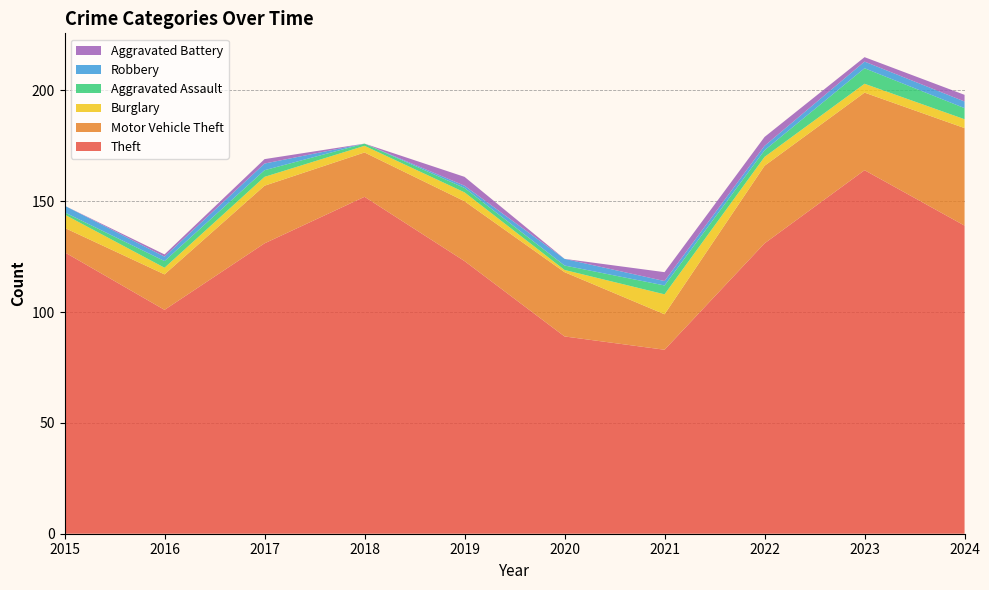

Reading right to left, extract all data points from this chart.

Theft: 2024=139	2023=164	2022=131	2021=83	2020=89	2019=123	2018=152	2017=131	2016=101	2015=127
Motor Vehicle Theft: 2024=44	2023=35	2022=35	2021=16	2020=29	2019=27	2018=20	2017=26	2016=16	2015=11
Burglary: 2024=4	2023=4	2022=4	2021=9	2020=1	2019=4	2018=3	2017=4	2016=3	2015=6
Aggravated Assault: 2024=5	2023=7	2022=3	2021=4	2020=2	2019=2	2018=1	2017=3	2016=3	2015=1
Robbery: 2024=3	2023=3	2022=2	2021=2	2020=3	2019=1	2018=0	2017=3	2016=2	2015=3
Aggravated Battery: 2024=3	2023=2	2022=4	2021=4	2020=0	2019=4	2018=0	2017=2	2016=1	2015=0